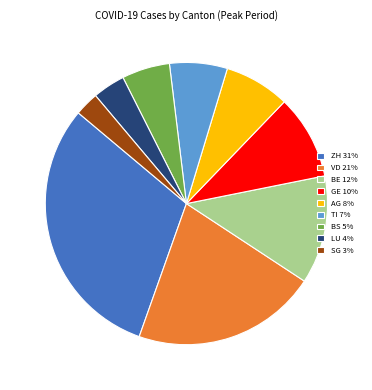

What is the ratio of the value at BS 5% to the value at GE 10%?

0.6